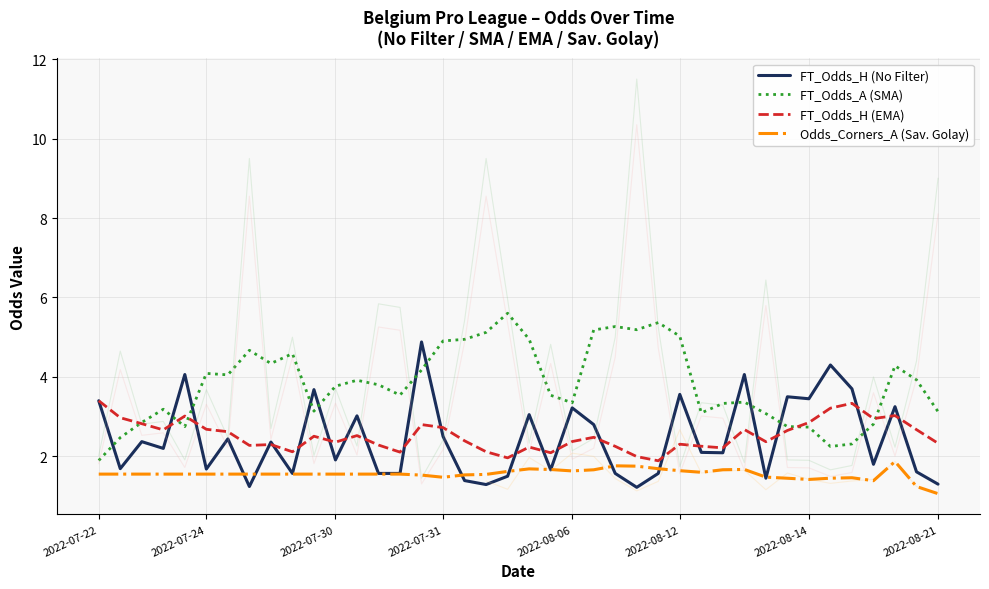

What is the maximum value shown in the chart?

5.6